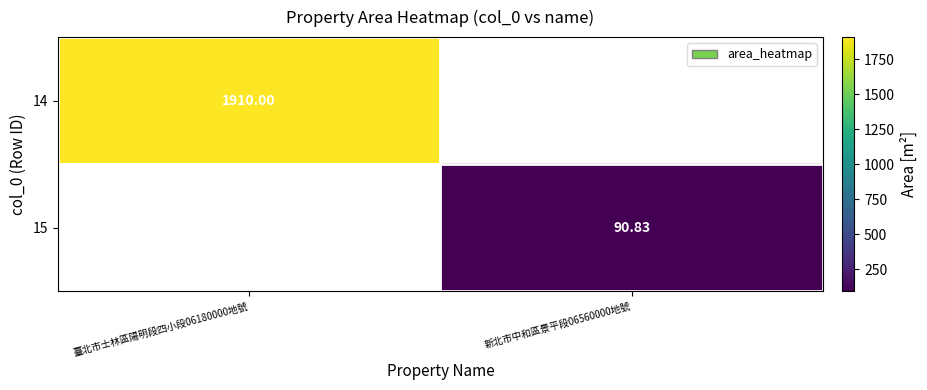

At how many categories does at least one series exceed 992?

1